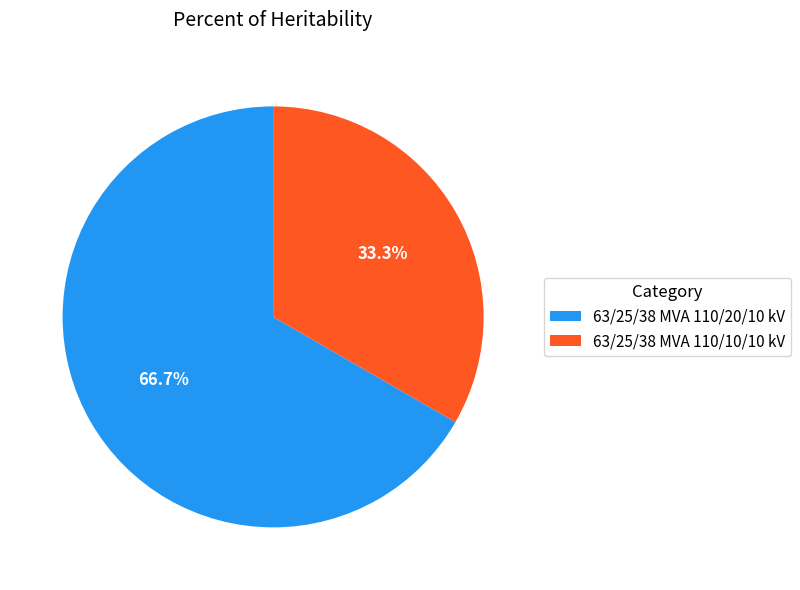

Is it true that 63/25/38 MVA 110/20/10 kV is 67% of the pie?

True